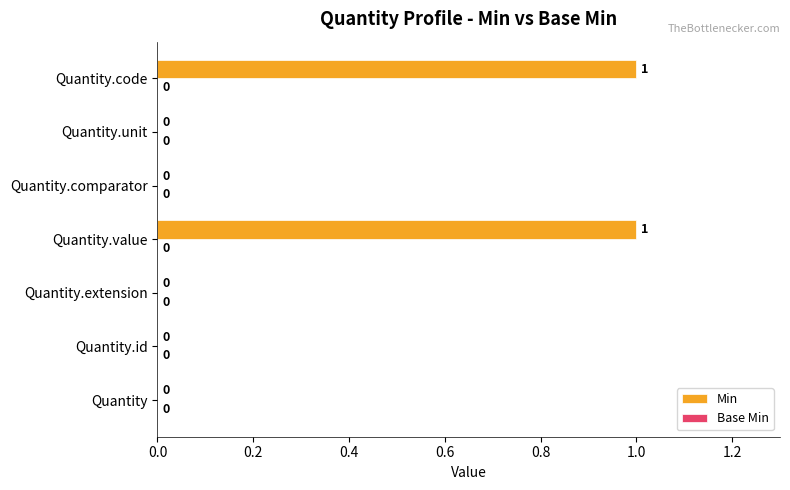

The value at Quantity.value is 1. True or false?

True